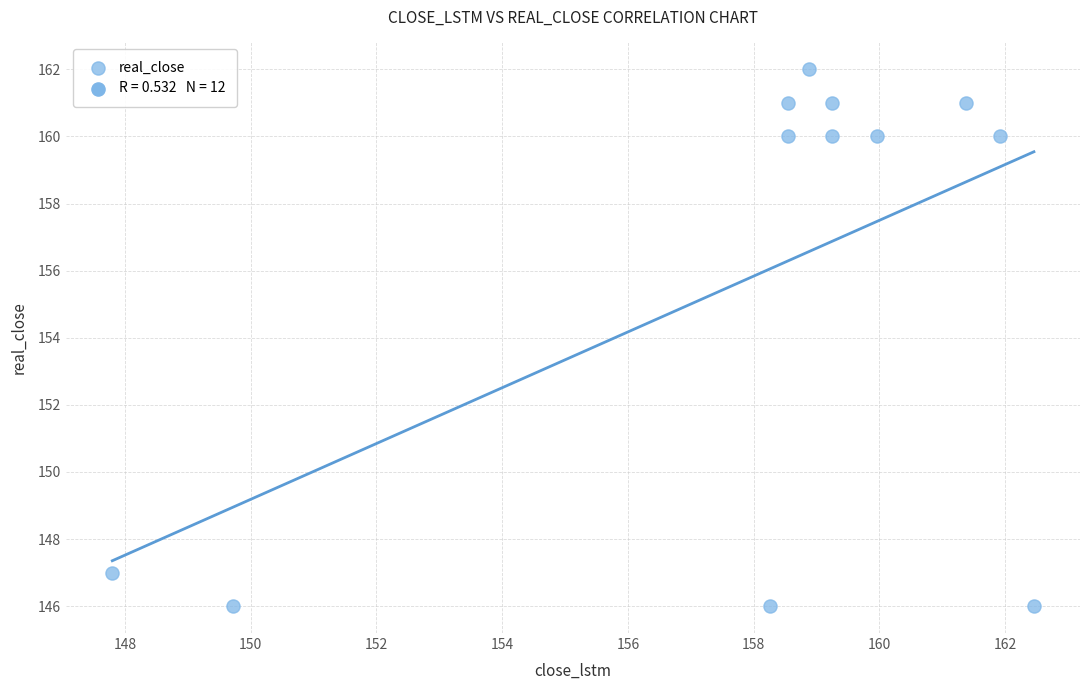

What is the average Y value?

156